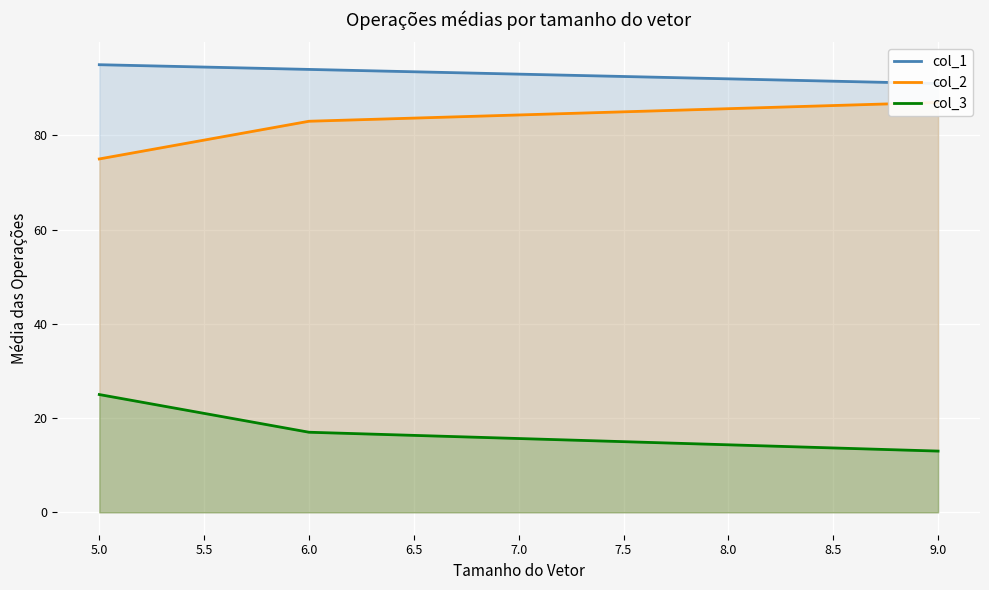

What is the value of the col_3 point at the 2nd from the left?

17